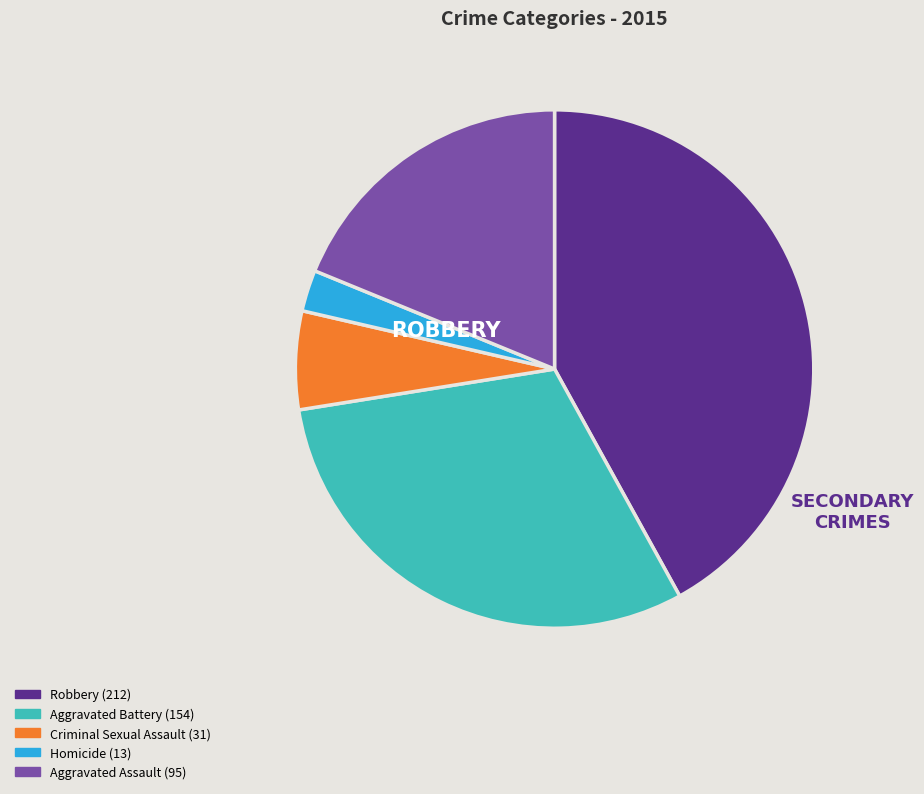

How many segments does this pie chart have?

5